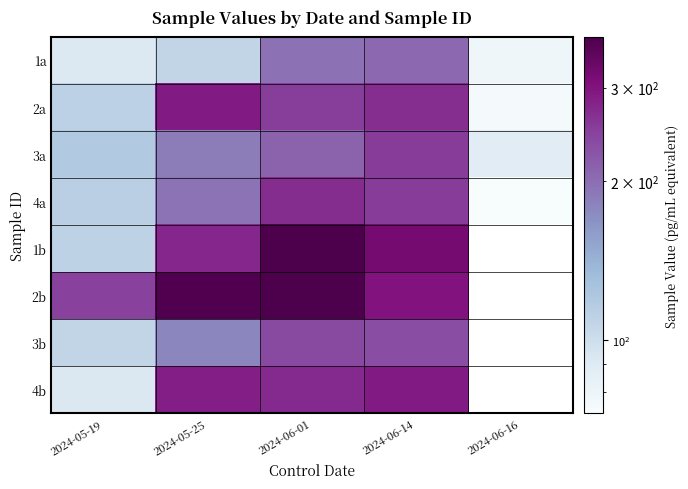

At which label does 4a reach its minimum?

2024-06-16